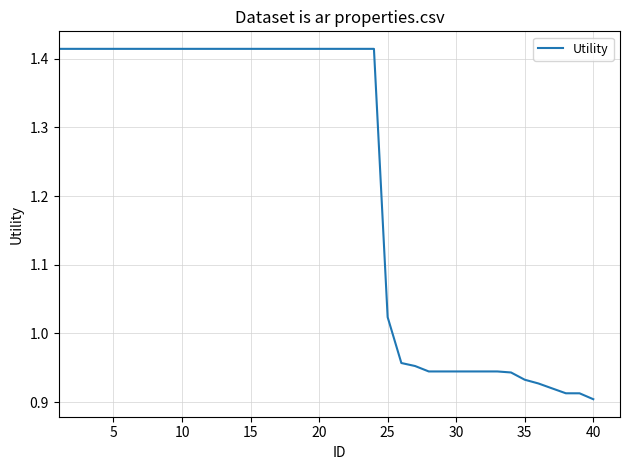

What is the difference between the maximum and minimum values?

0.5